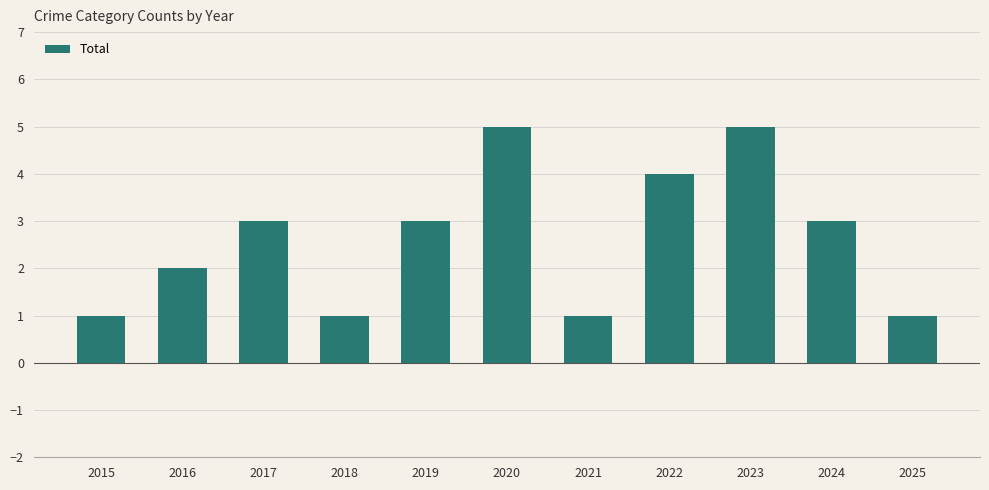

The value at 2019 is 1. True or false?

False